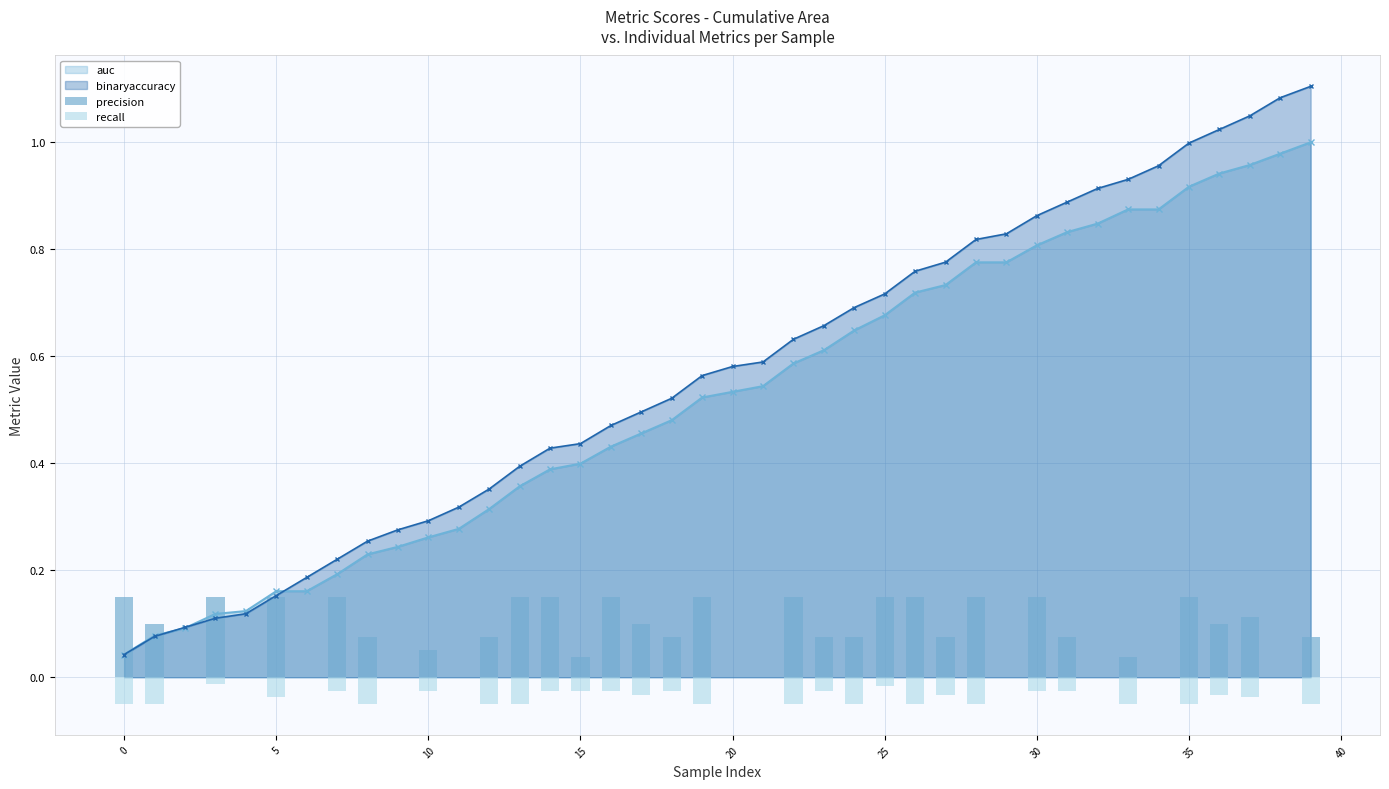

How many categories are shown in the chart?

40